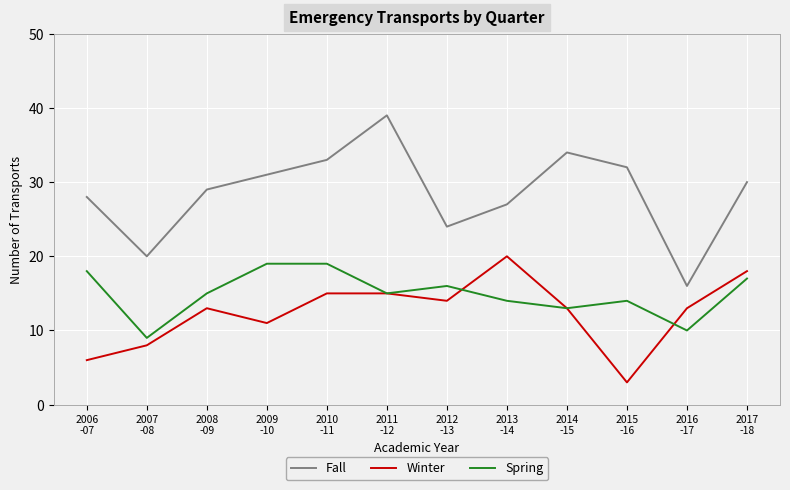

Which series has the widest spread of values?

Fall